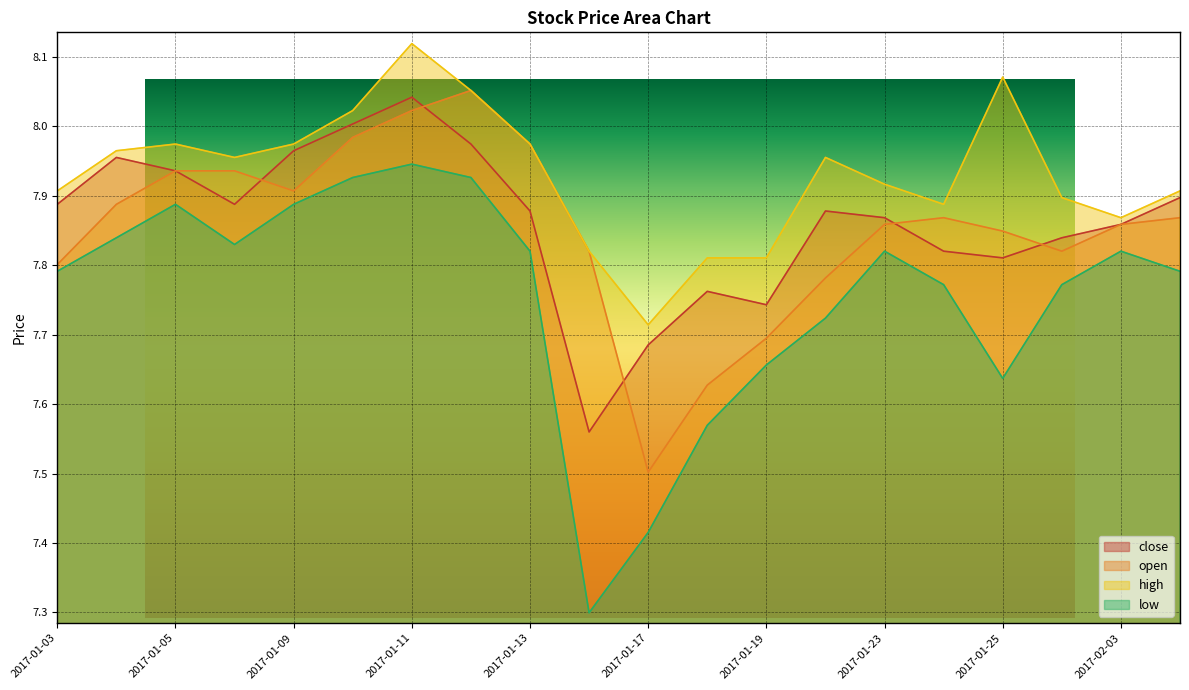

True or false: open and high intersect in this chart.

False